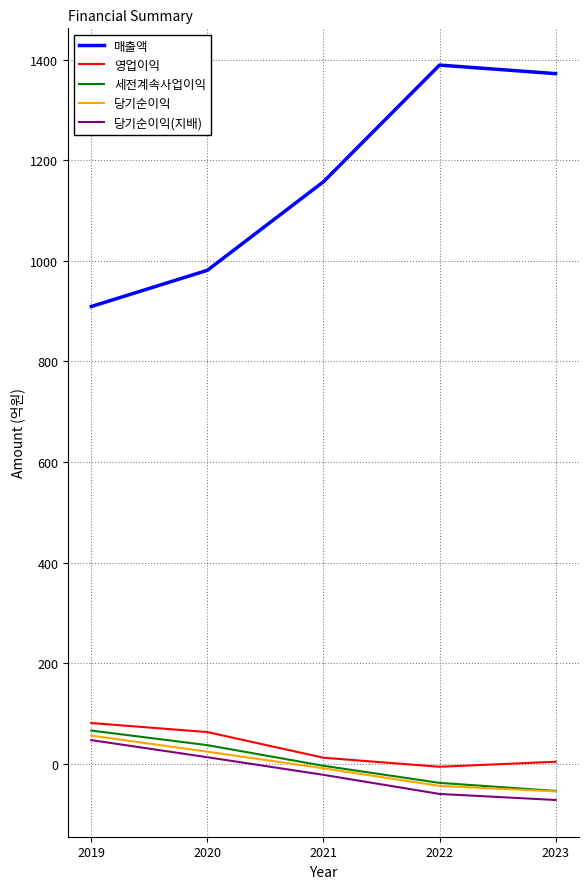

Between 2020 and 2023, which series saw the biggest shift?

매출액